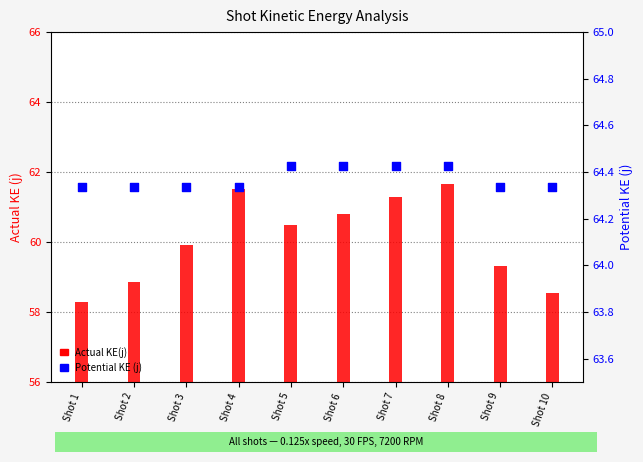

At how many categories does at least one series exceed 42?

10